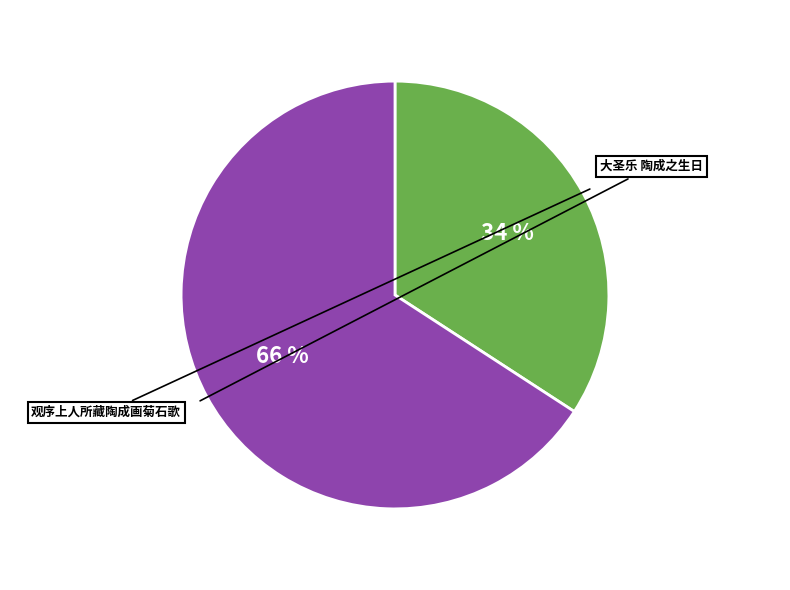

Is there any slice that represents more than half of the pie?

Yes